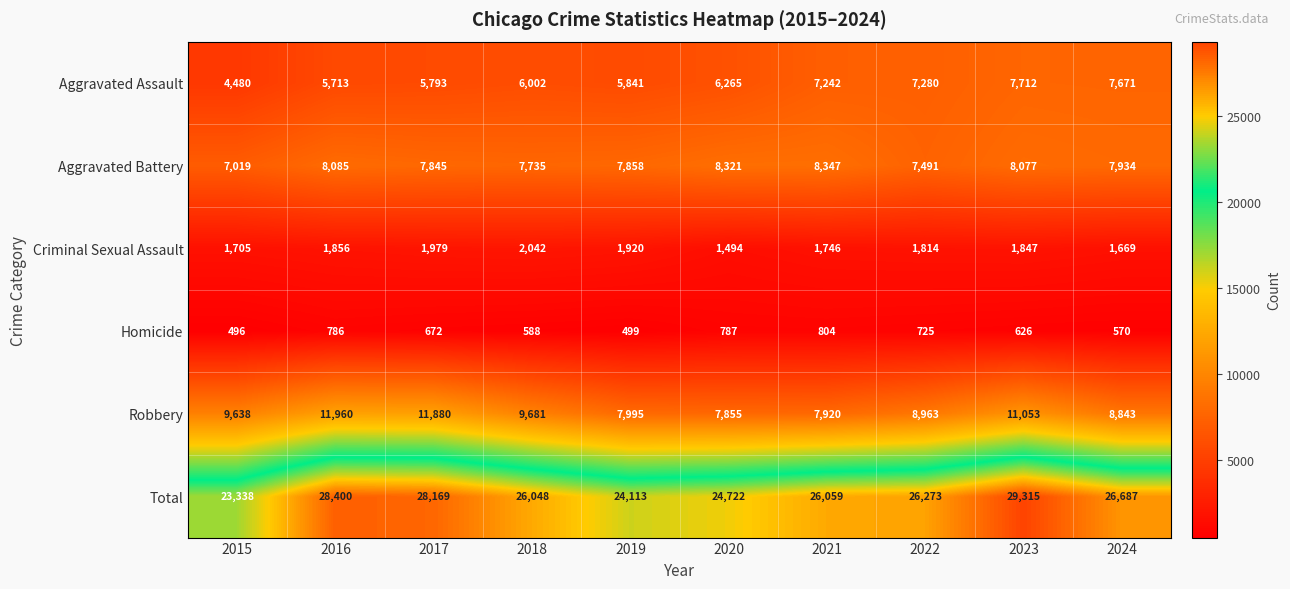

Which category has the highest value across all series?

2023